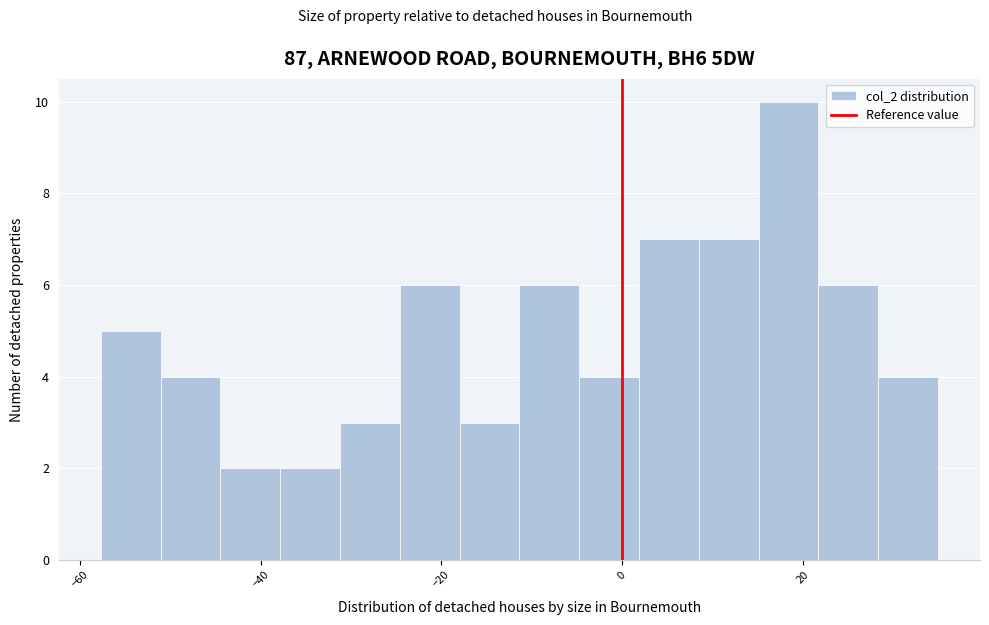

Read against the x-axis, roughly where is the centre of the tallest bar?

18